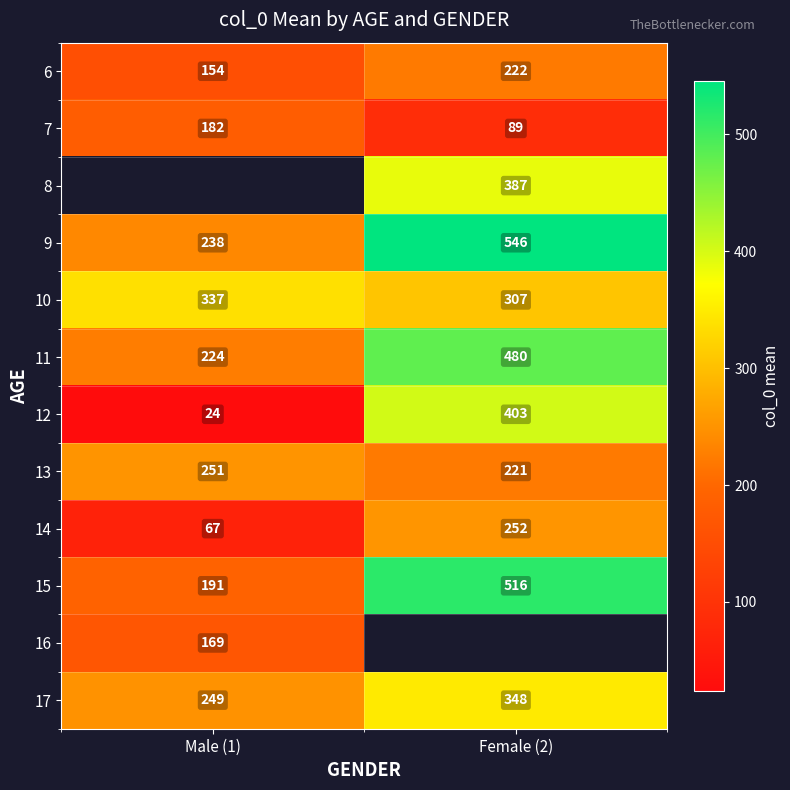

Is it true that 11 equals 480.0 at Female (2)?

True